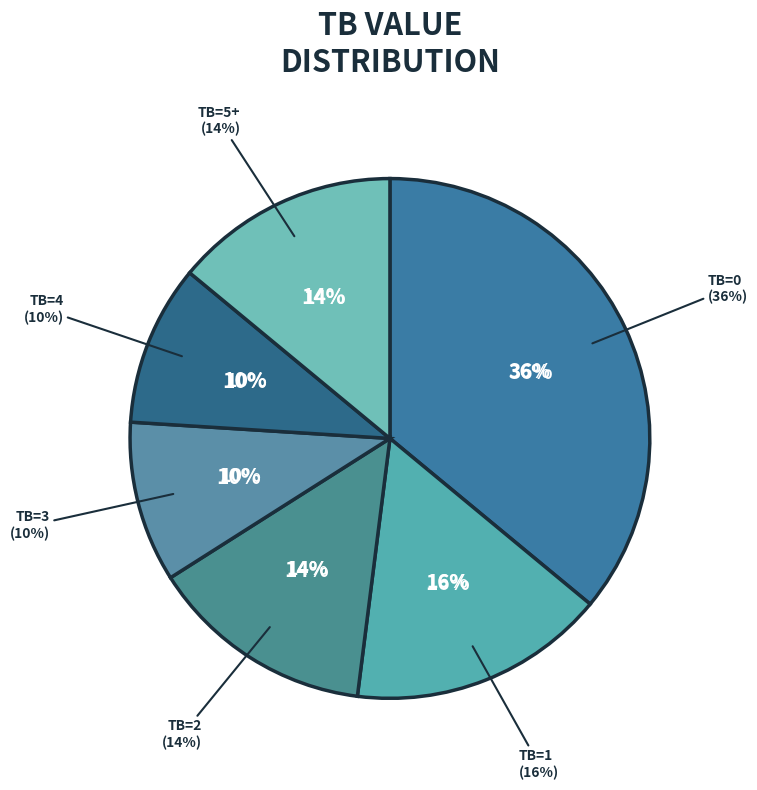

What percentage do TB=5+ and TB=1 together represent?

30.0%